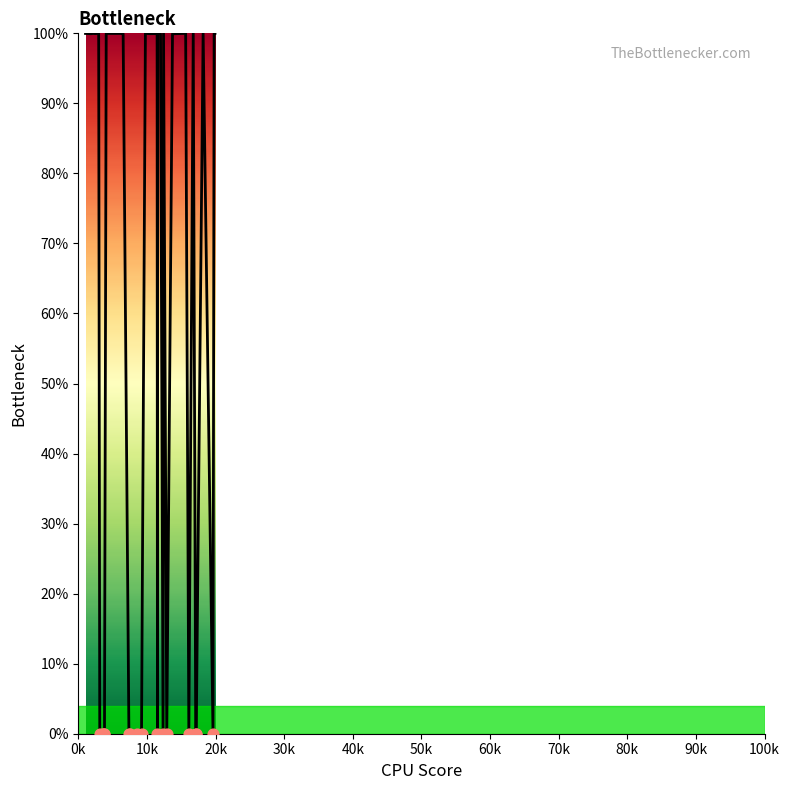

What is the greatest value displayed?

100.0